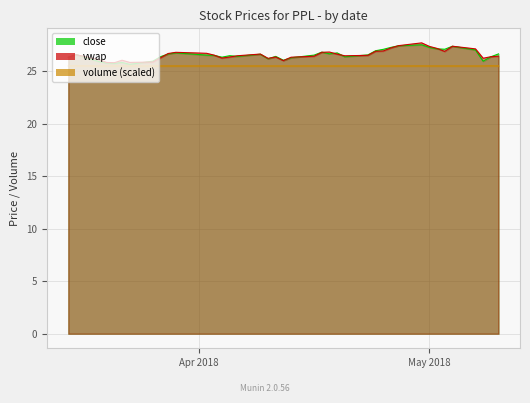

What position from the right is 4/5/2018?

26